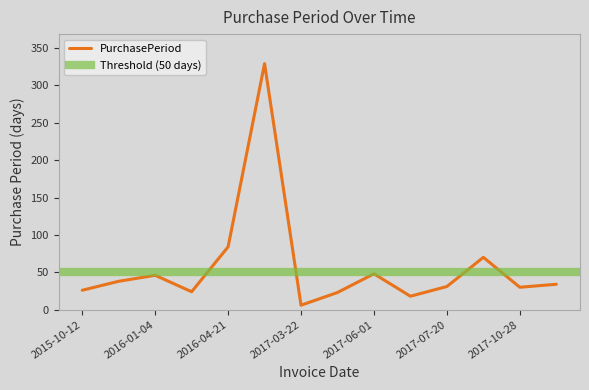

Read the value at 2017-04-14, to the nearest 5.

25